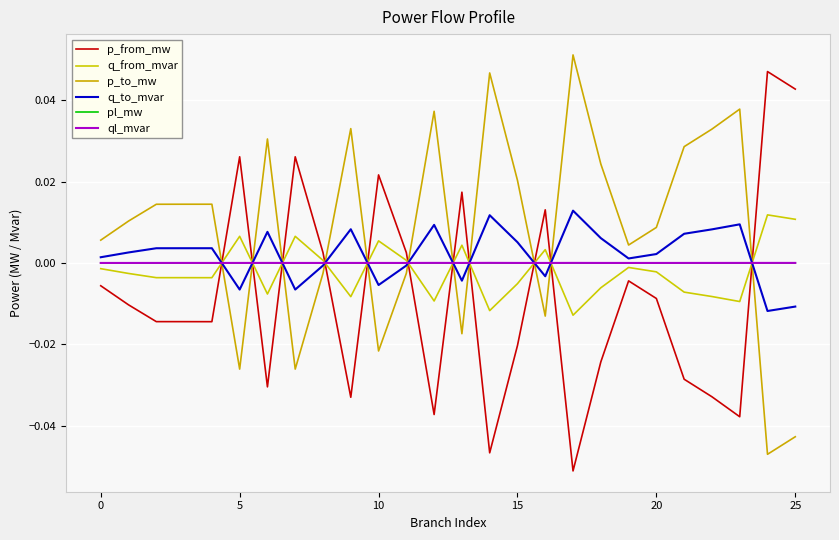

Which series has the largest total across all categories?

p_to_mw